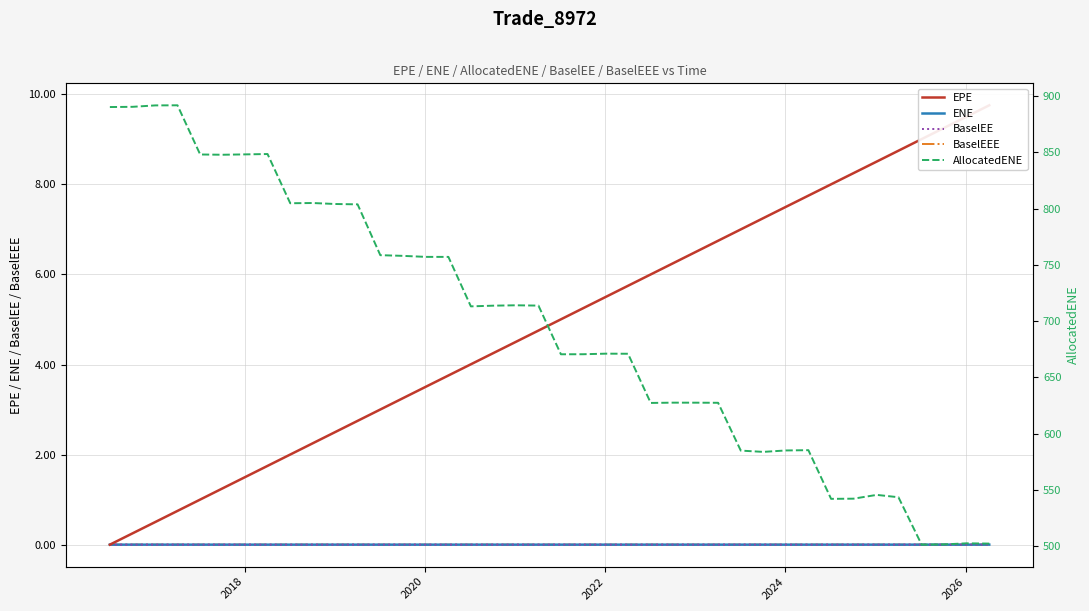

What is the greatest value displayed?

891.8